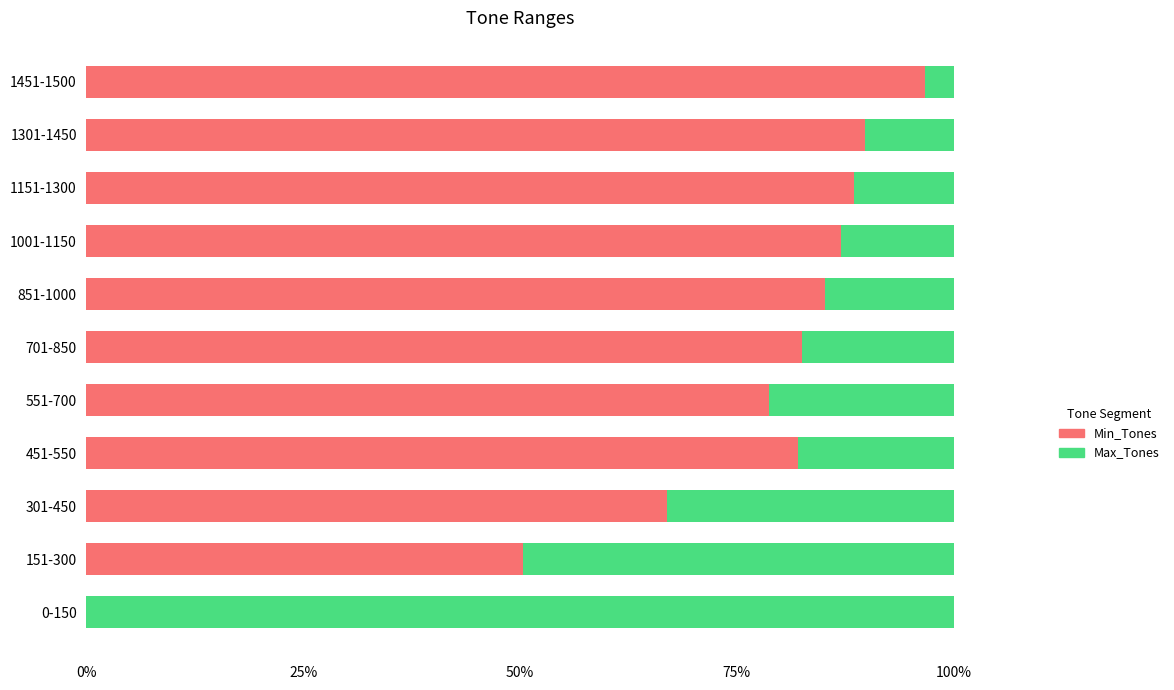

What is the sum of the Min_Tones values at 1301-1450 and 851-1000?

174.8